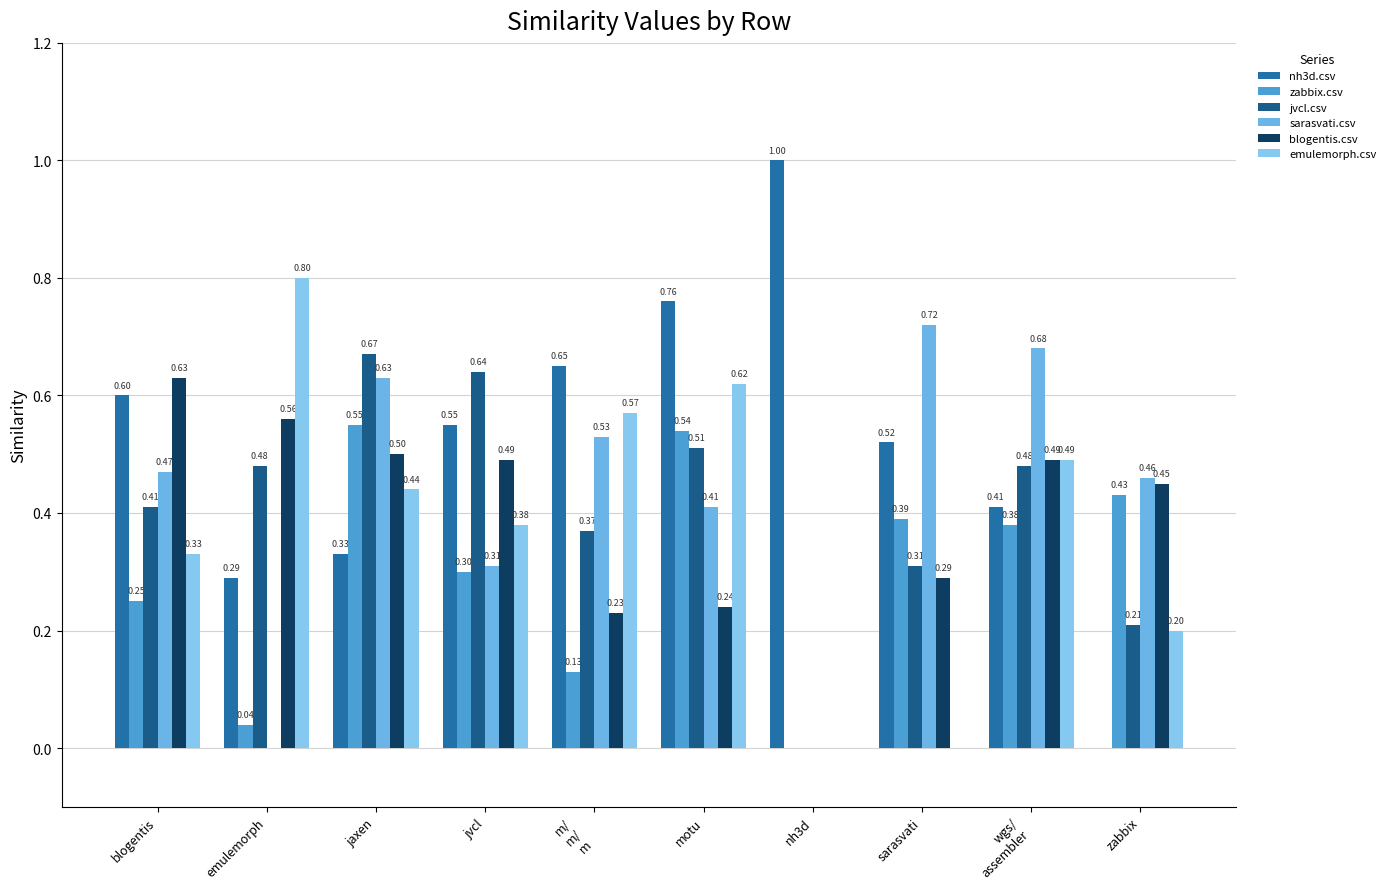

Does the chart contain stacked bars?

No